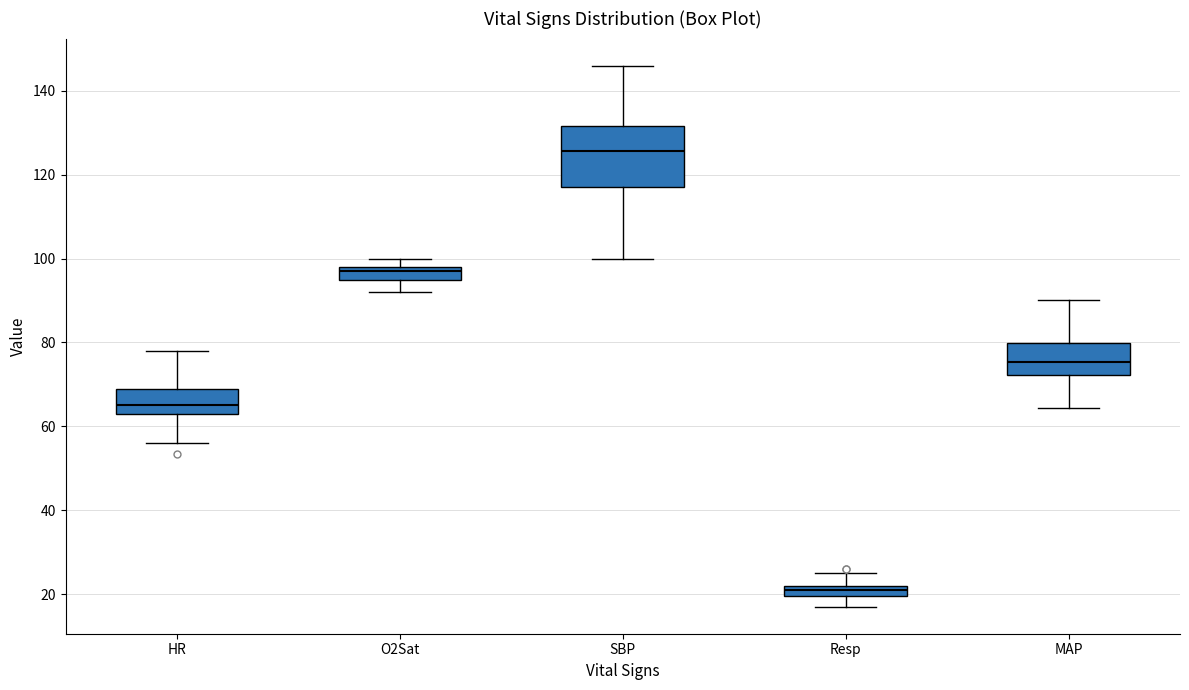

Where does the lower whisker of the box for MAP end on the y-axis? The values are not printed on the chart, so give them approximately, as read against the axis.

64